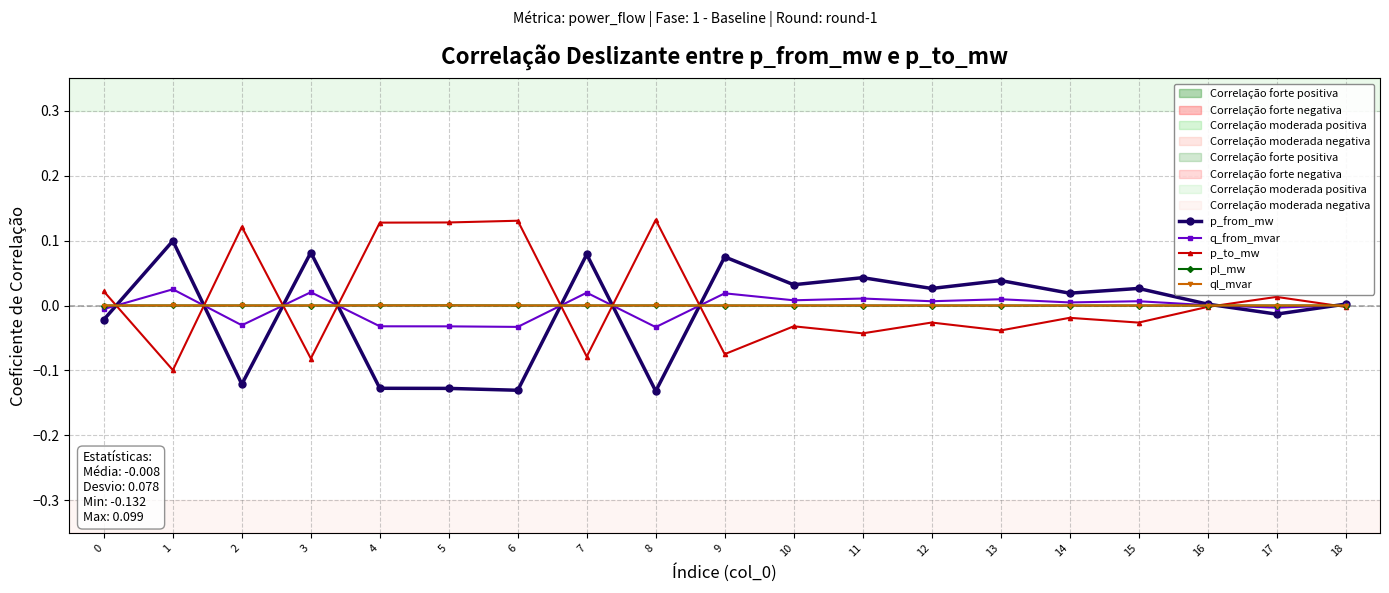

At which category does p_to_mw reach its first local peak?

2